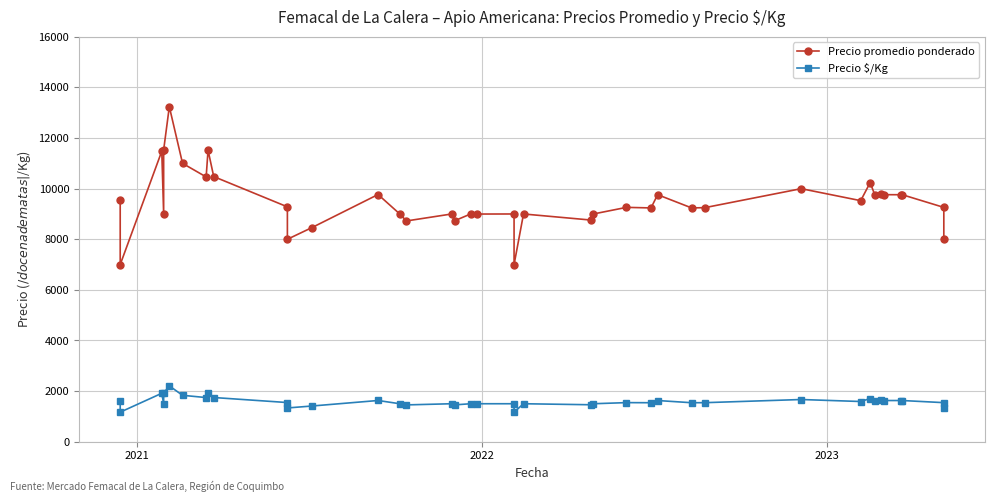

True or false: Precio promedio ponderado and Precio $/Kg intersect in this chart.

False